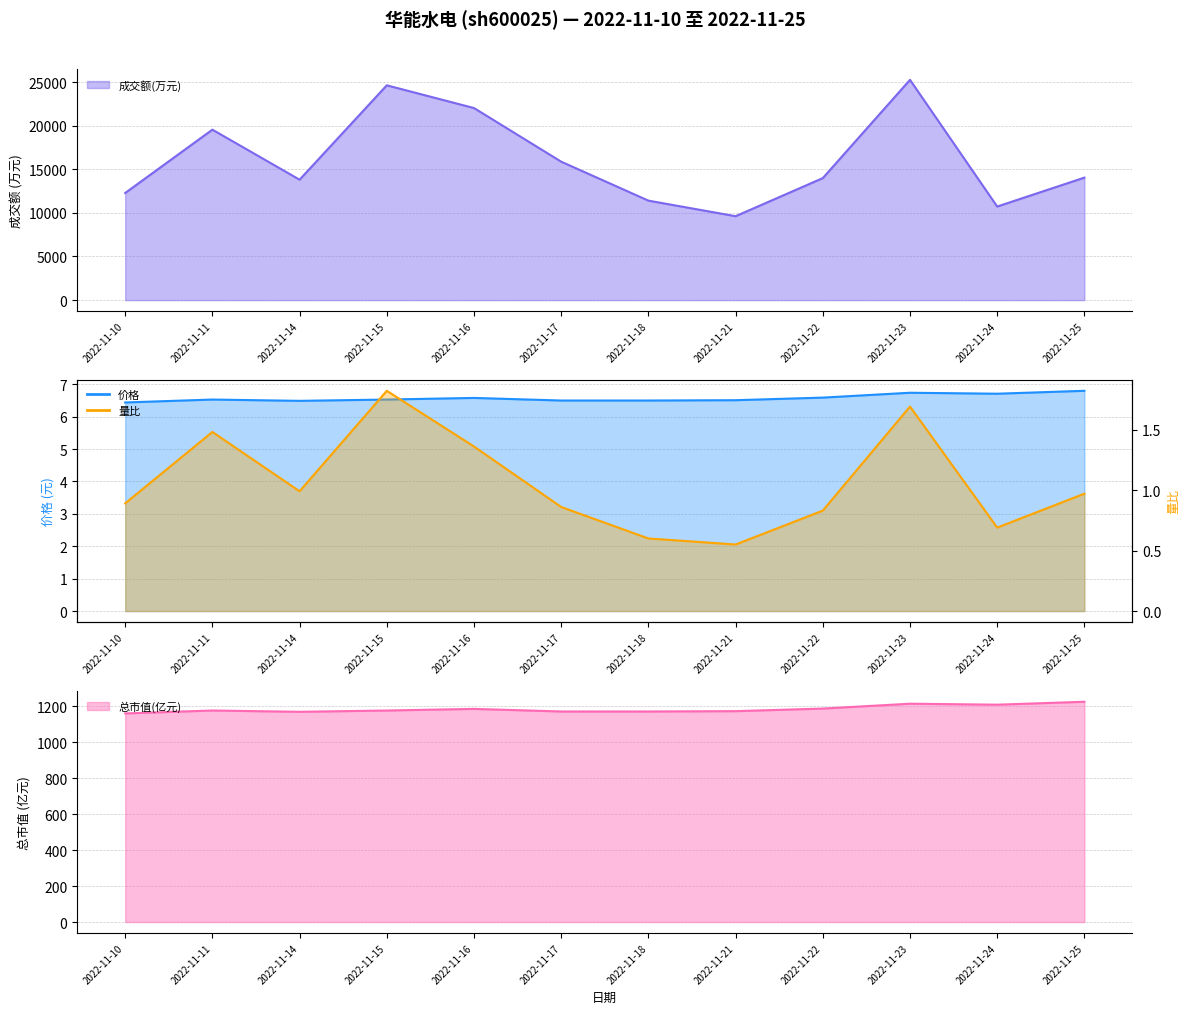

What is the average value of the 价格 series?

6.6